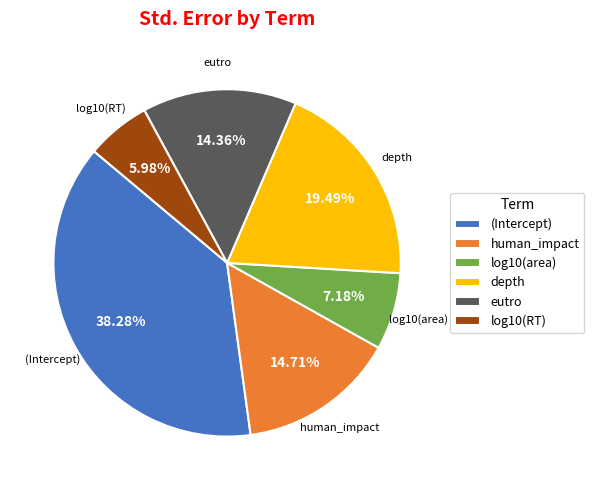

What percentage do log10(RT) and depth together represent?

25.5%